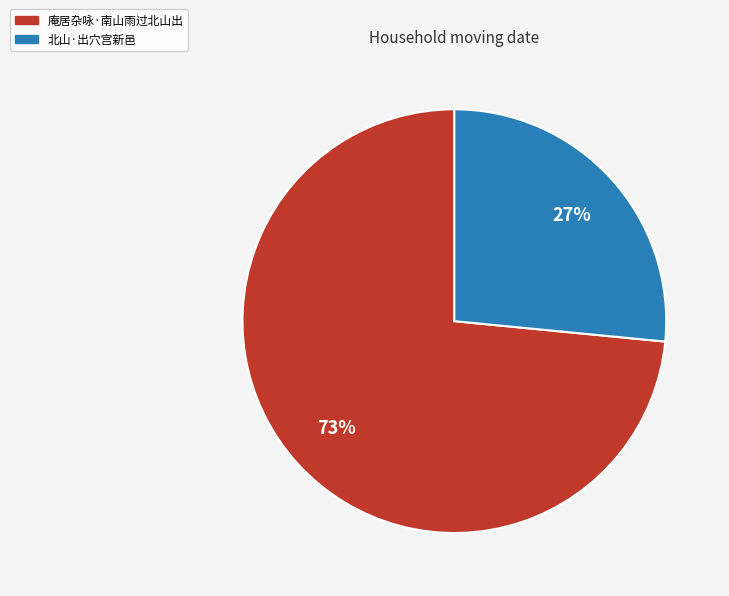

True or false: 庵居杂咏·南山雨过北山出 accounts for 73% of the total.

True